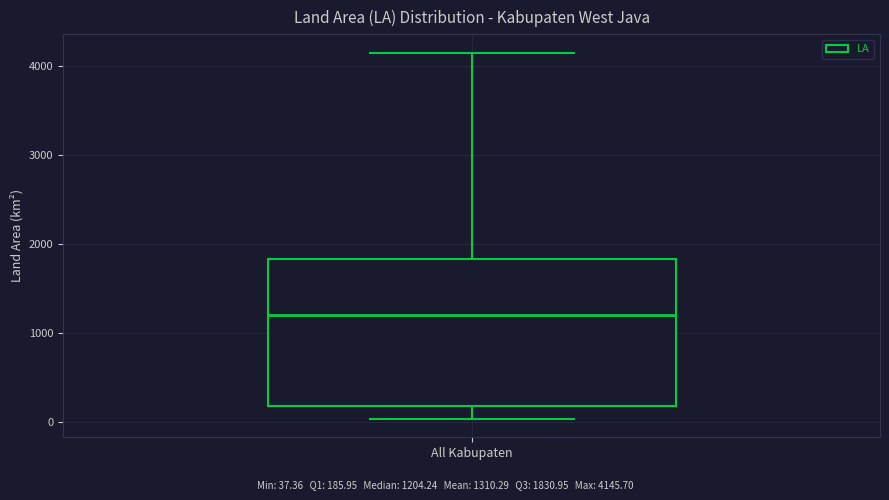

Transcribe this box plot: give where the median line is, the range the box spans, and where the two whiskers end, as read against the y-axis. The values are not printed on the chart, so give them approximately, as read against the axis.

median 1200, box 200 to 1800, whiskers 0 to 4100